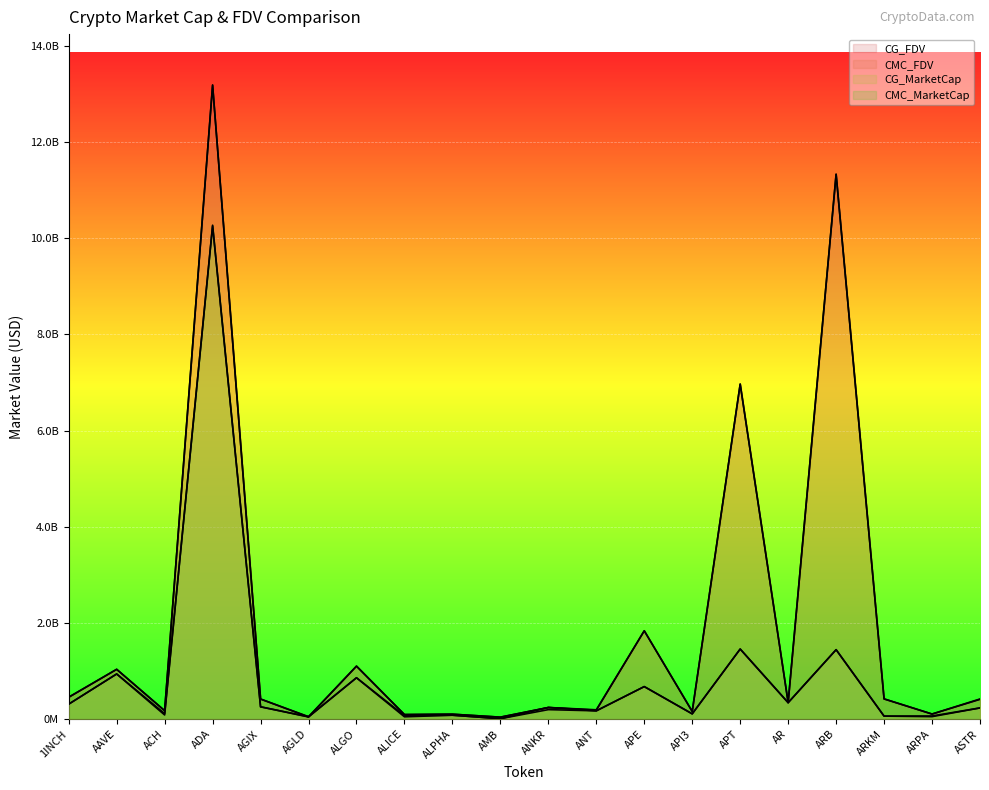

At which label does CG_FDV reach its peak?

ADA